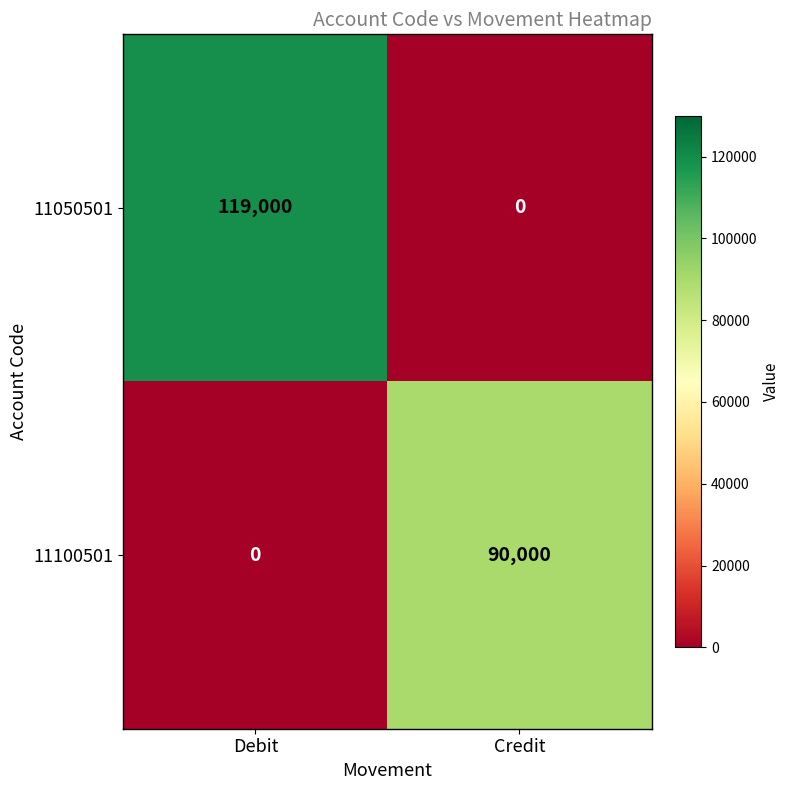

At which category is the sum across all series the highest?

Debit